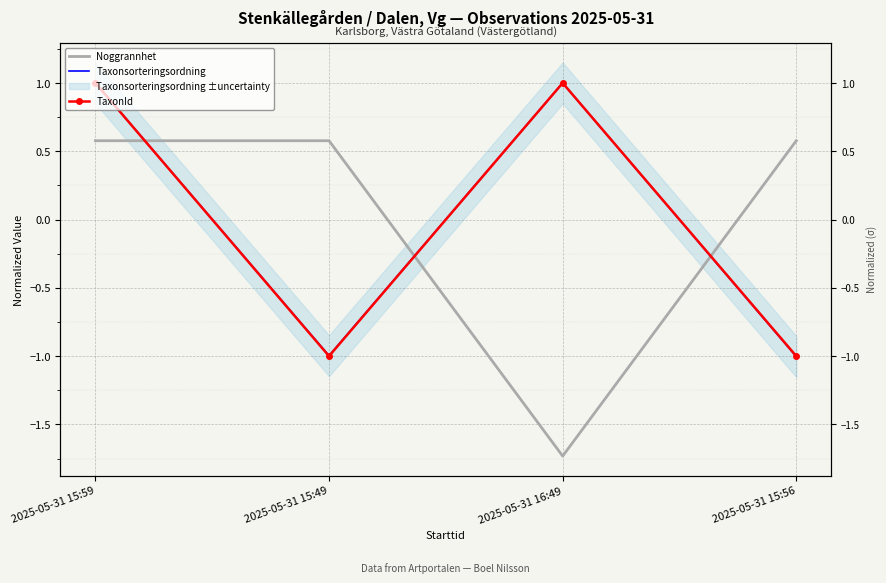

What is the highest value of the Noggrannhet series?

0.6